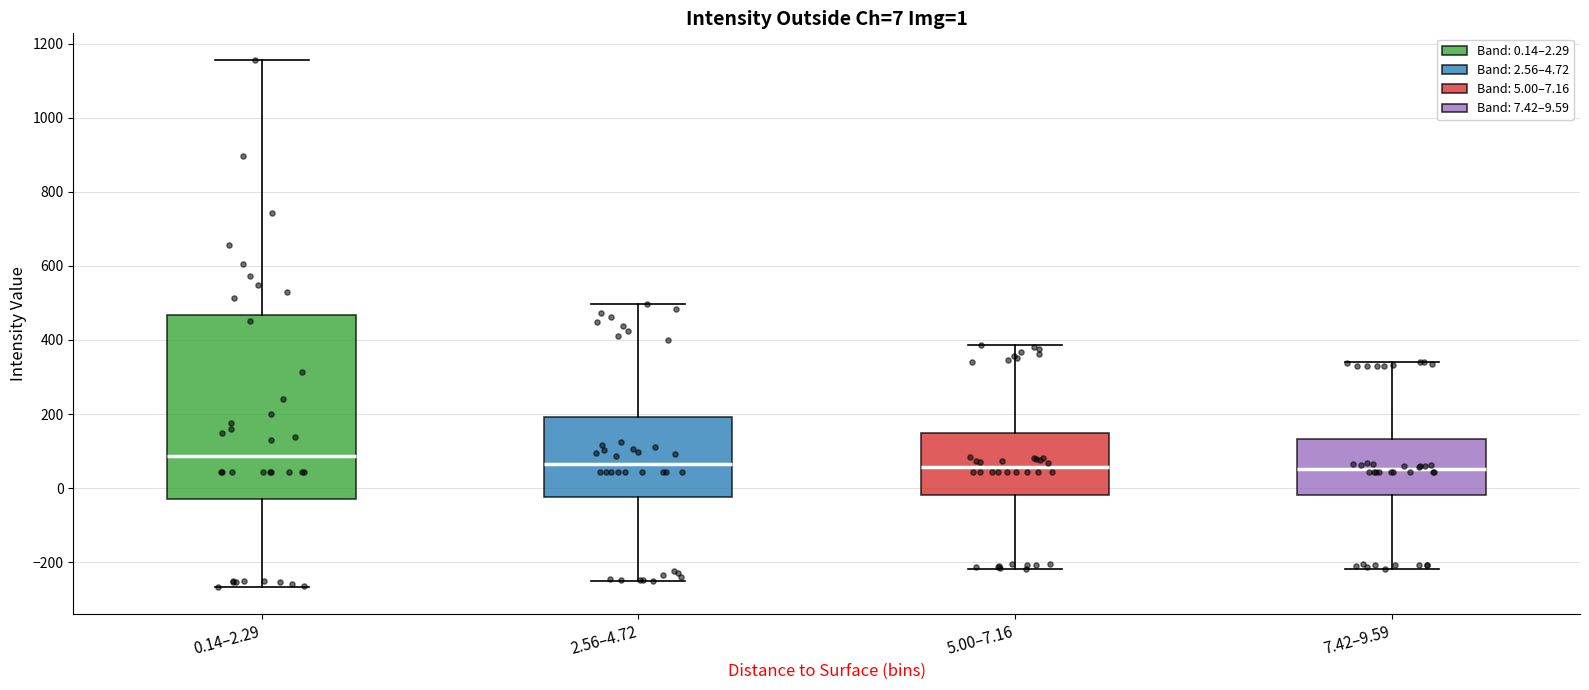

Which box's median line is the highest?

0.14–2.29